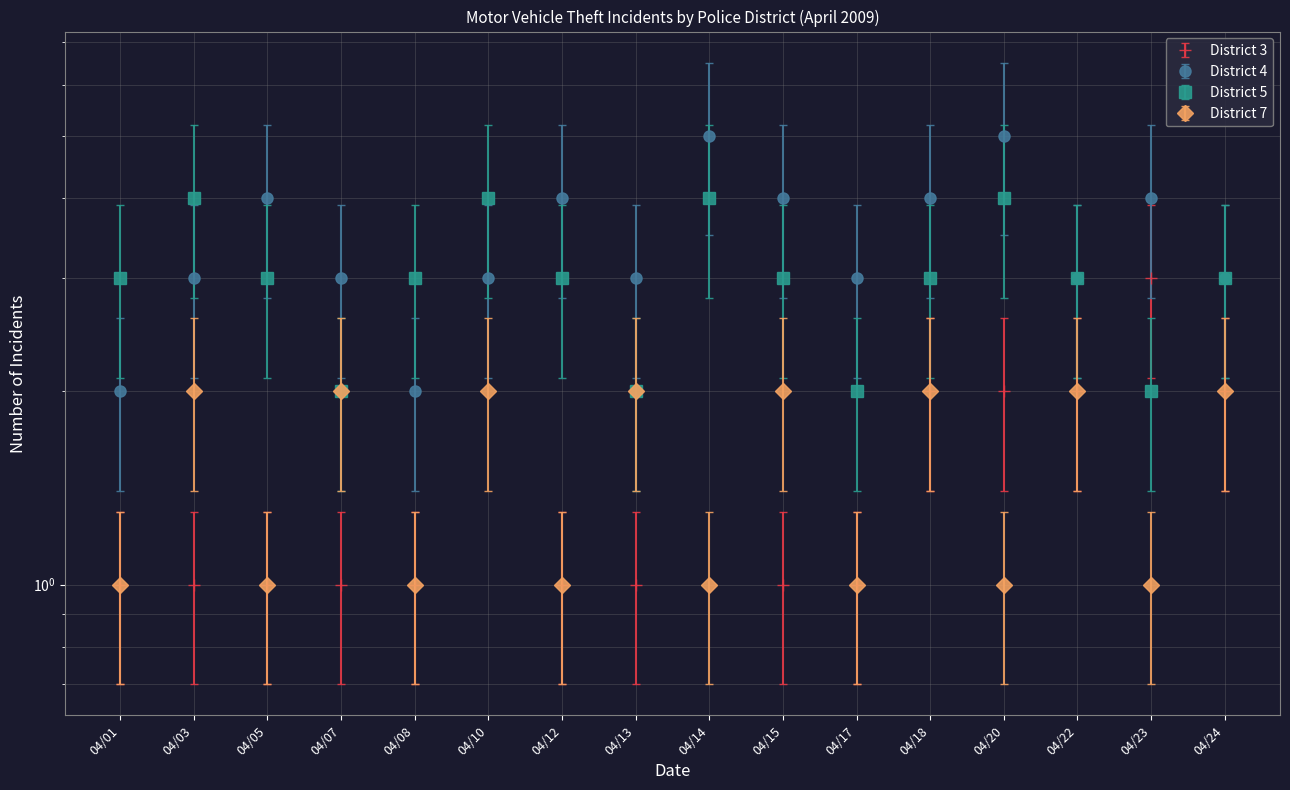

True or false: District 5 and District 7 cross at least once.

False